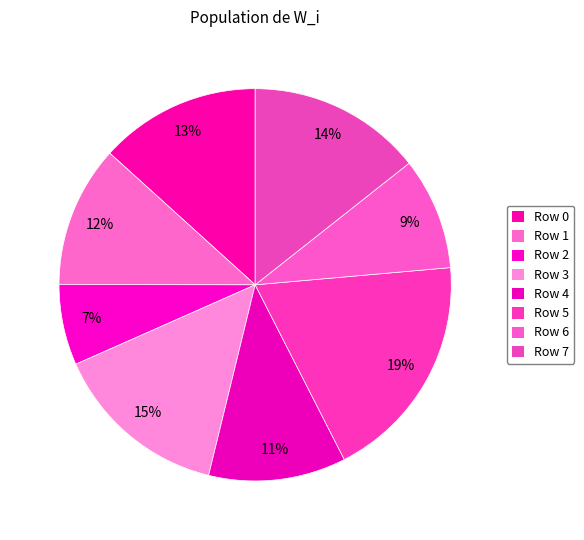

How many segments does this pie chart have?

8